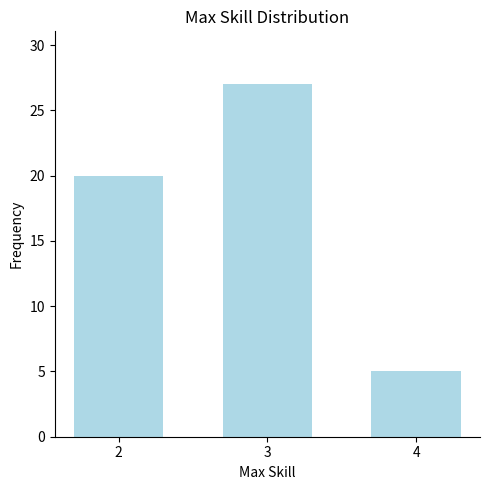

Is it true that the value at 4 is 5?

True